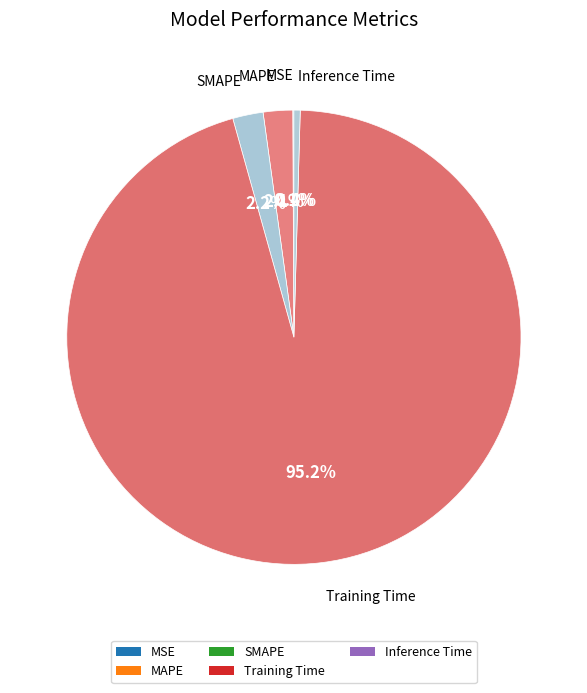

To the nearest percent, what is the difference between the largest and smallest slice percentages?

95%